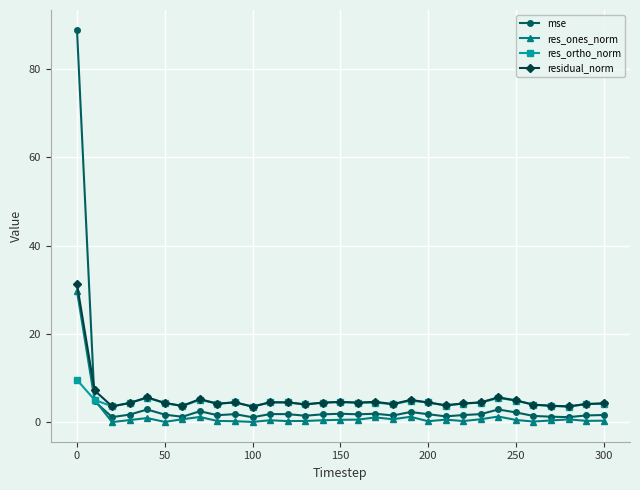

How many times do mse and res_ortho_norm cross each other?

1